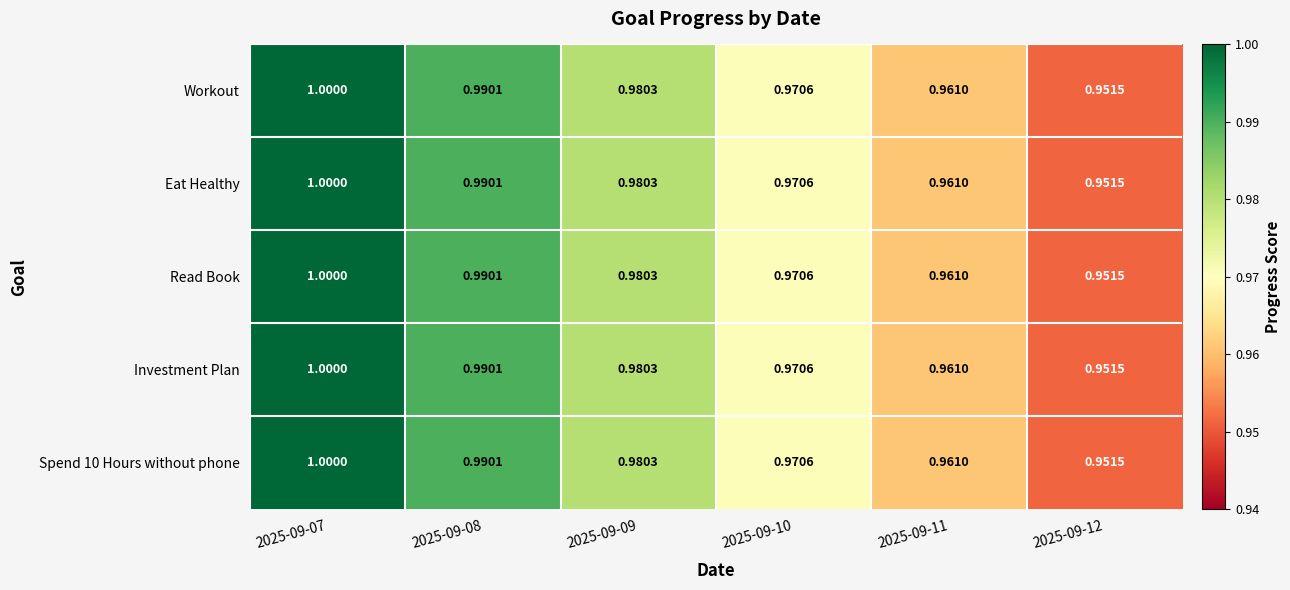

Is the value of Read Book at 2025-09-09 greater than the value of Spend 10 Hours without phone at 2025-09-08?

No